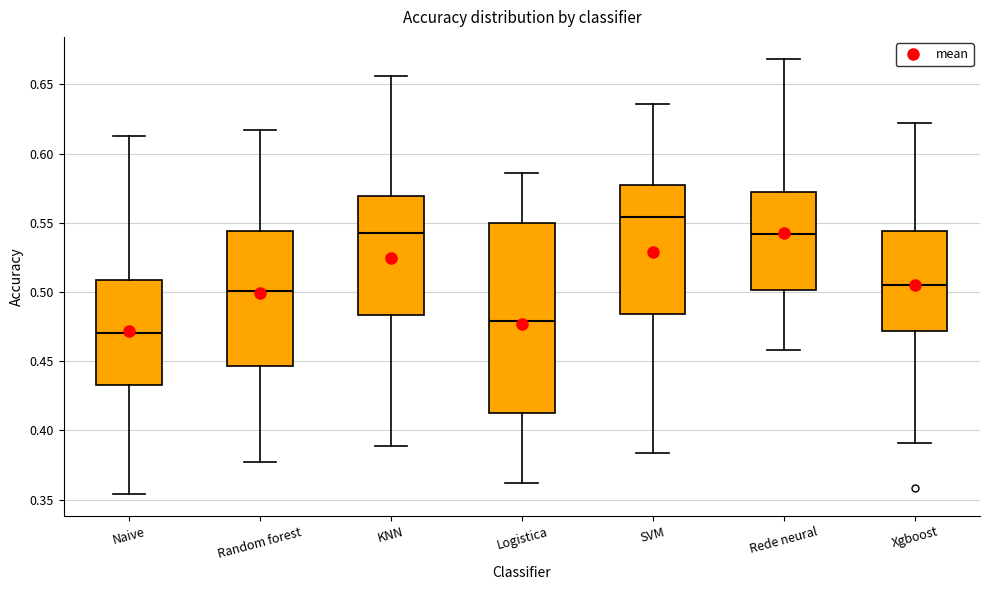

Where is the lower edge of the box for SVM on the y-axis? The values are not printed on the chart, so give them approximately, as read against the axis.

0.485